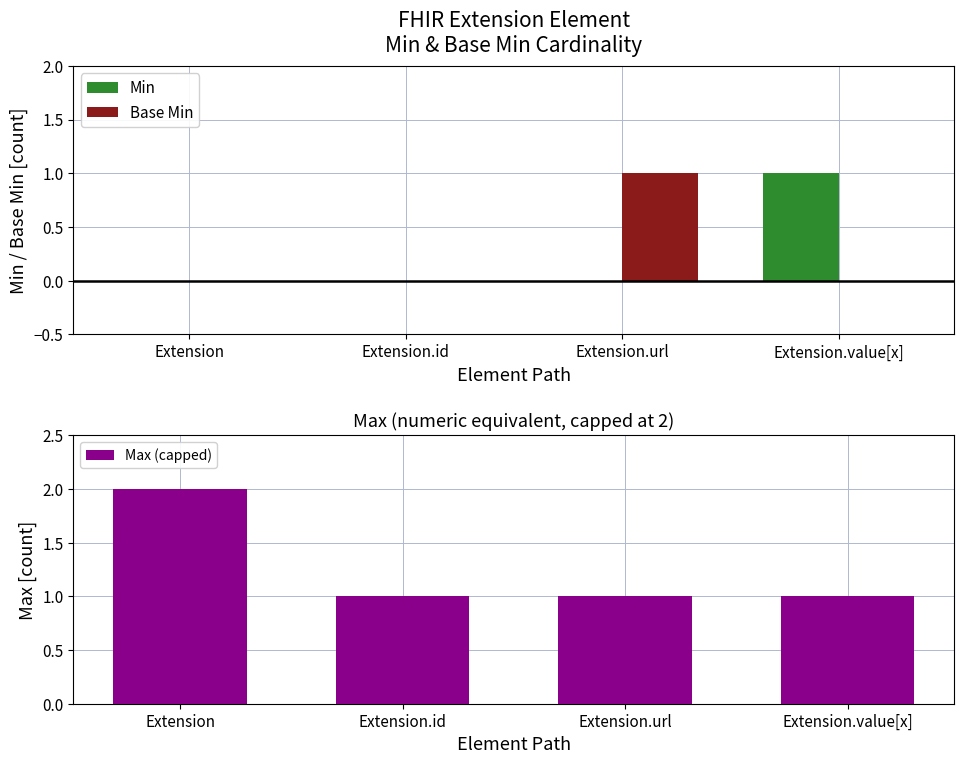

Reading left to right, what are all the values shown in this chart?

Min: Extension=0	Extension.id=0	Extension.url=0	Extension.value[x]=1
Base Min: Extension=0	Extension.id=0	Extension.url=1	Extension.value[x]=0
Max (capped): Extension=2	Extension.id=1	Extension.url=1	Extension.value[x]=1